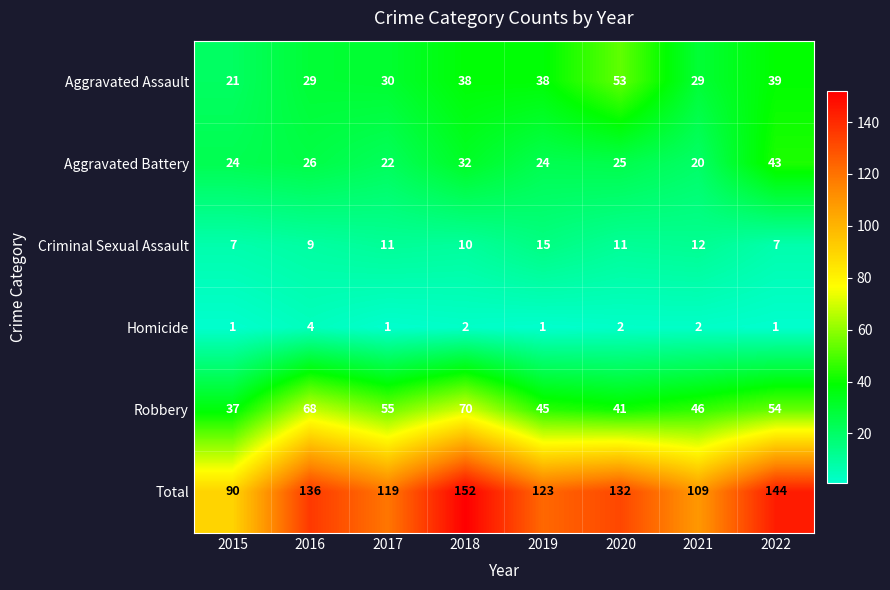

What is the difference between the highest and lowest values at 2016?

132